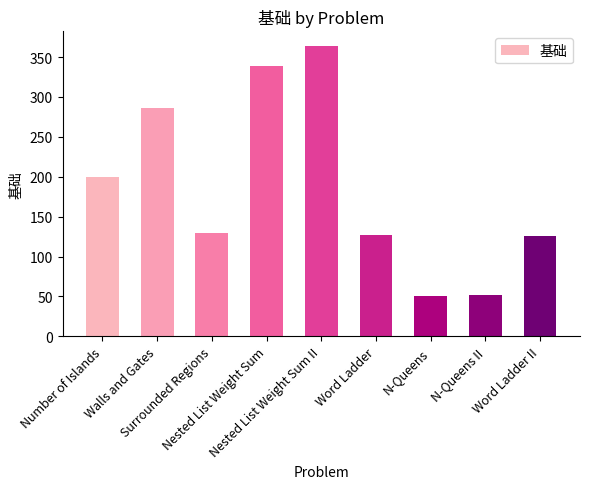

What is the minimum value shown in the chart?

51